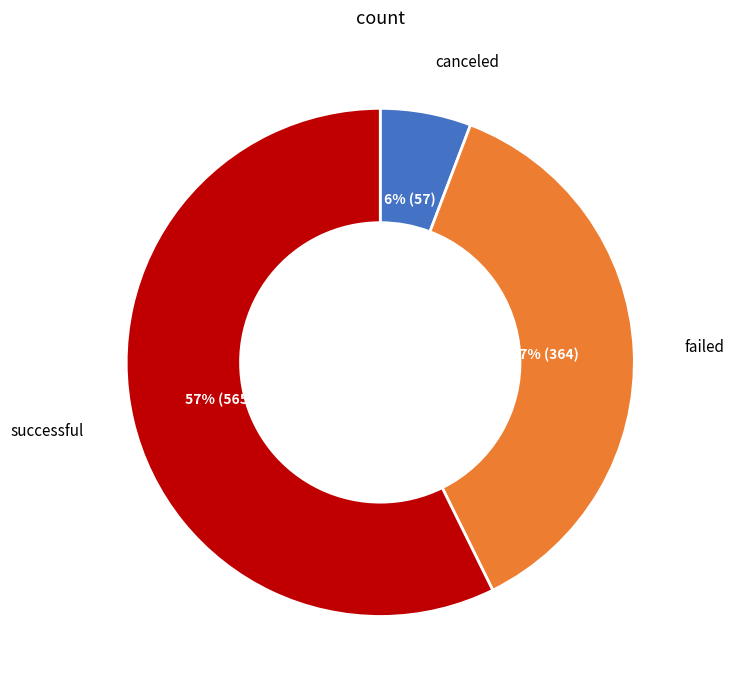

To the nearest percent, what is the average slice percentage?

33%